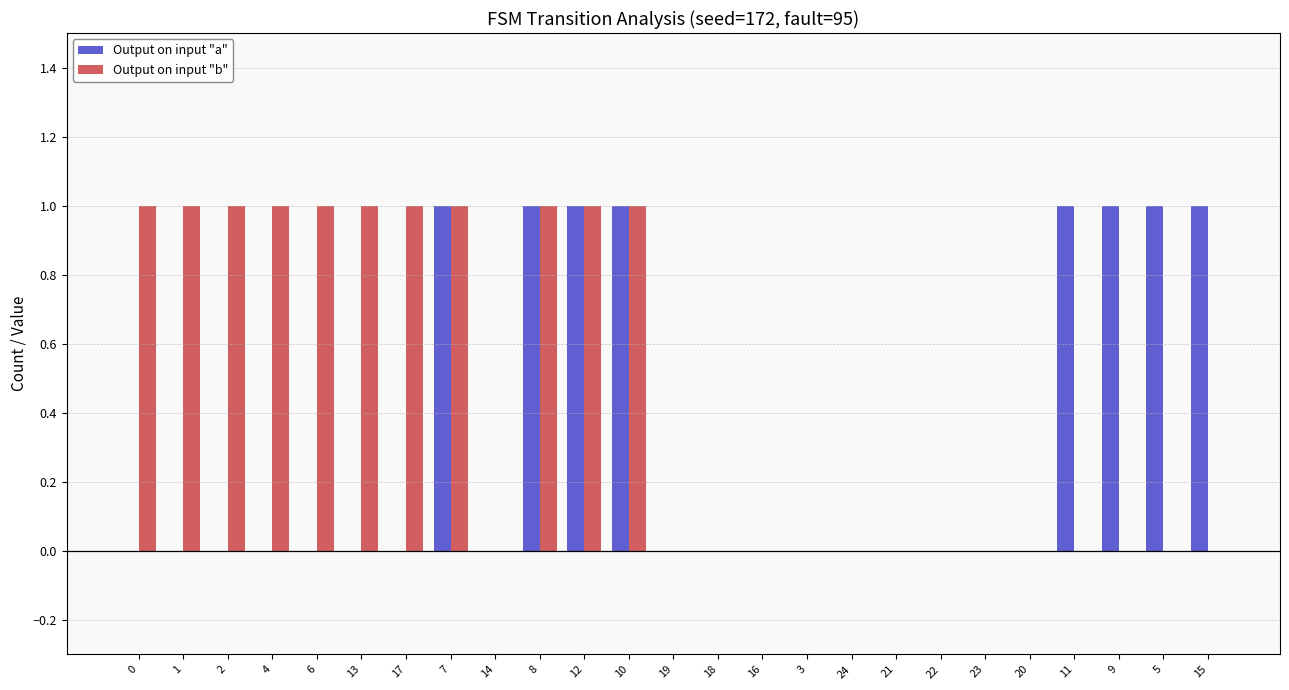

What is the sum of all Output on input "b" values?

11